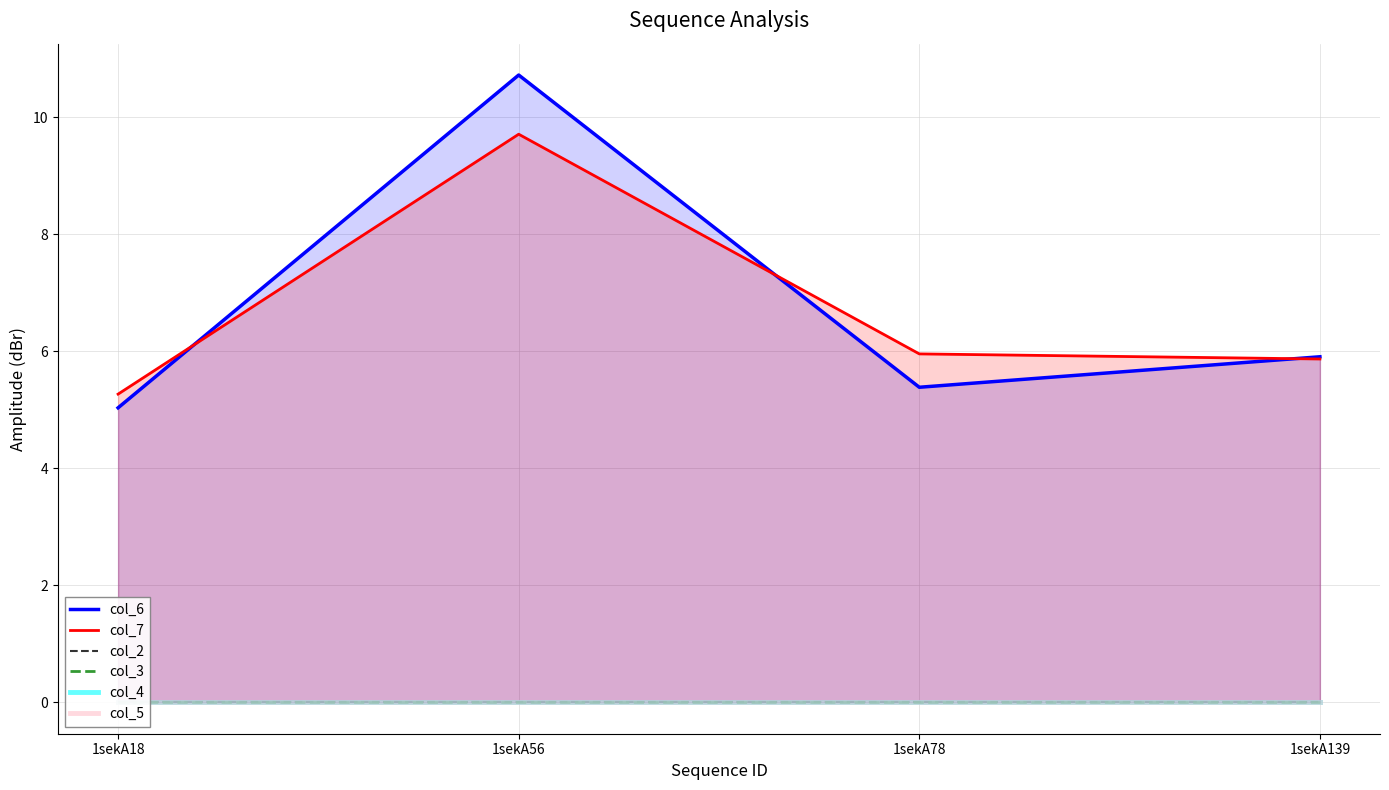

Between 1sekA78 and 1sekA139, which is larger?

1sekA139